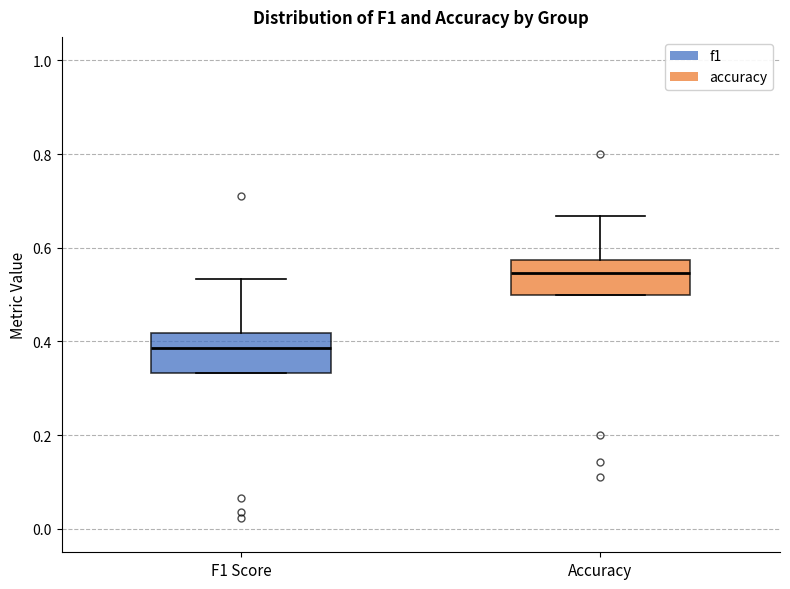

Where does the median line of the box for Accuracy sit on the y-axis? The values are not printed on the chart, so give them approximately, as read against the axis.

0.54